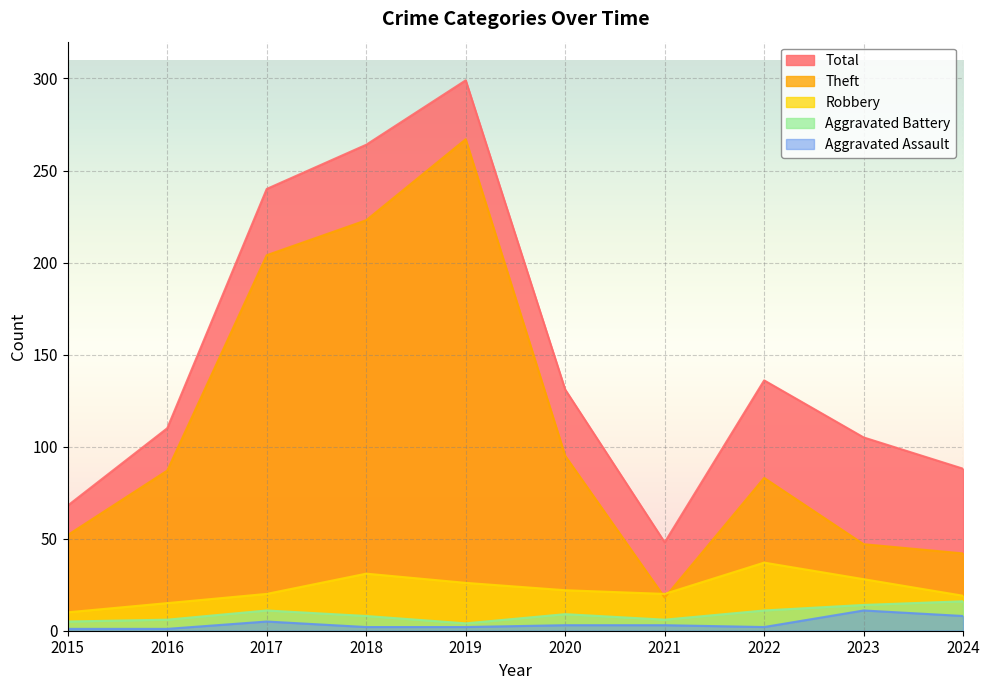

True or false: Total and Theft cross at least once.

False